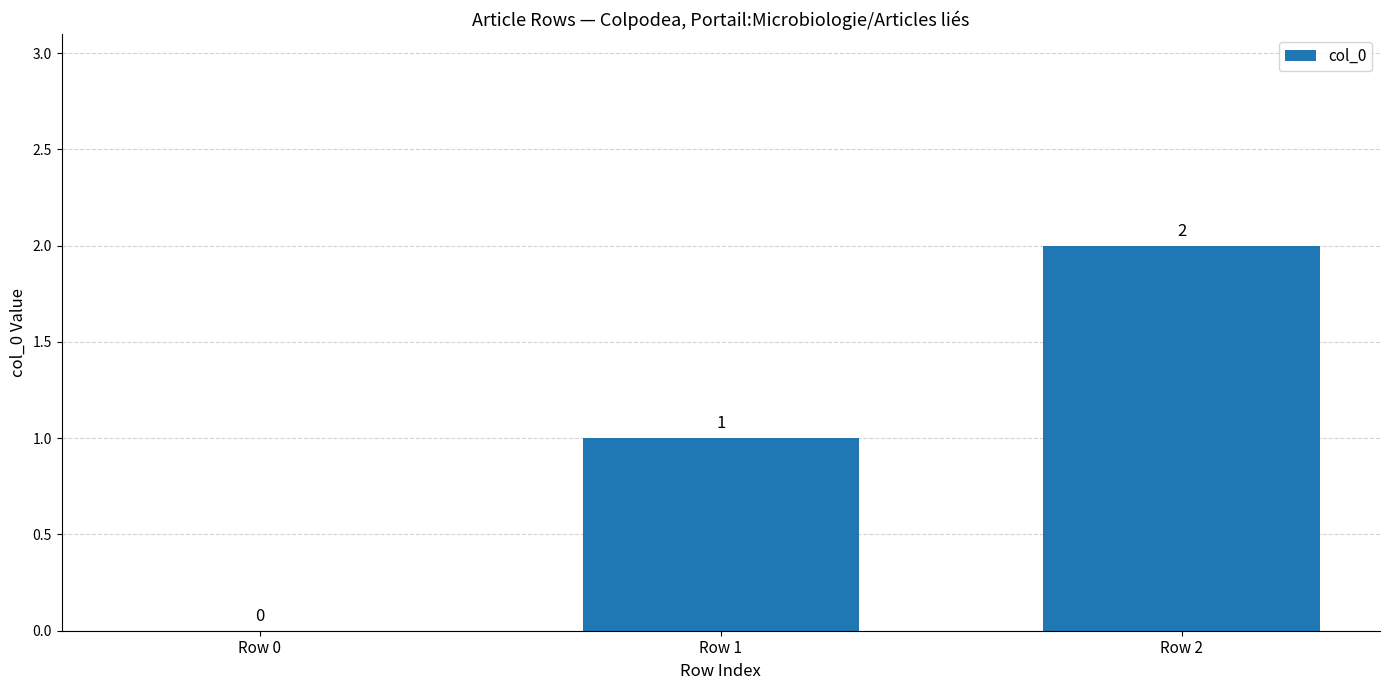

At which label is the value closest to 1?

Row 1